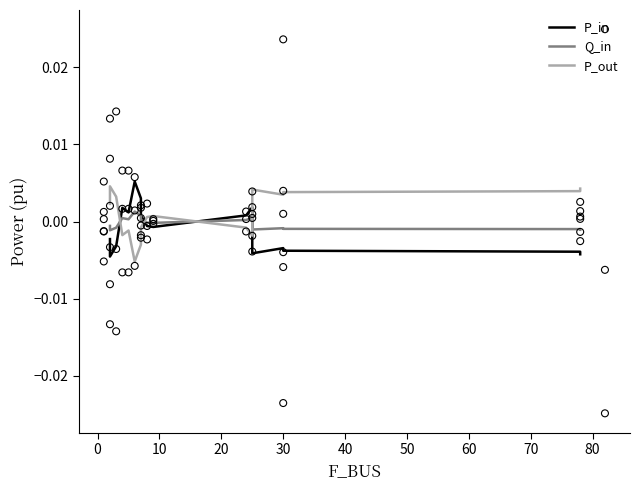

What are all the series names shown in the legend?

P_in, Q_in, P_out